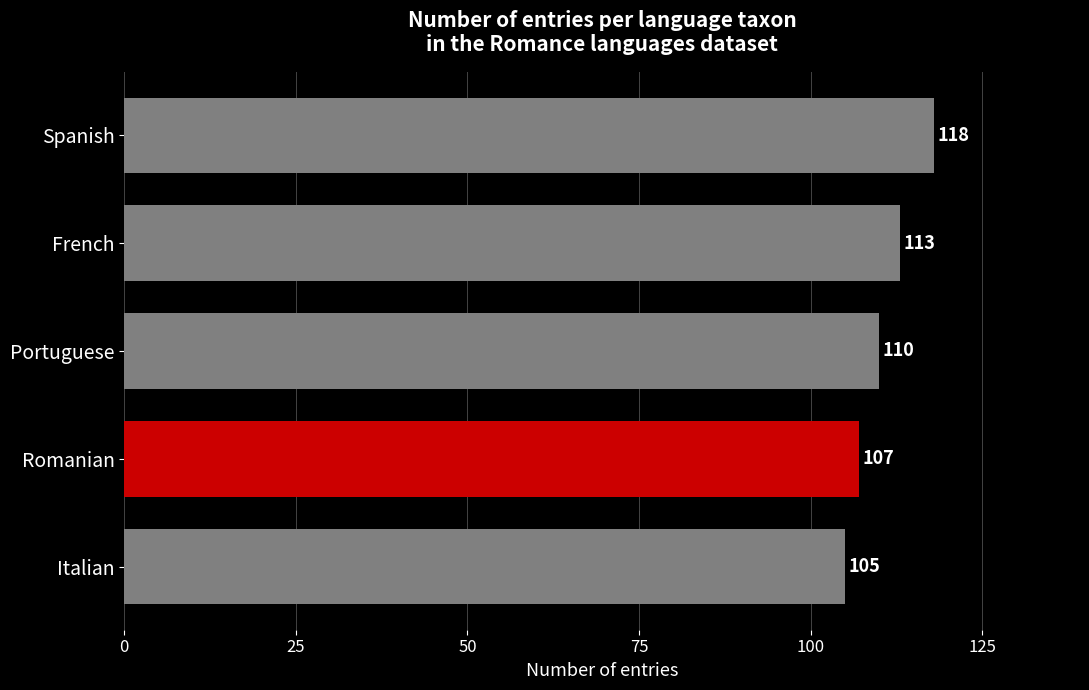

Does the chart contain stacked bars?

No